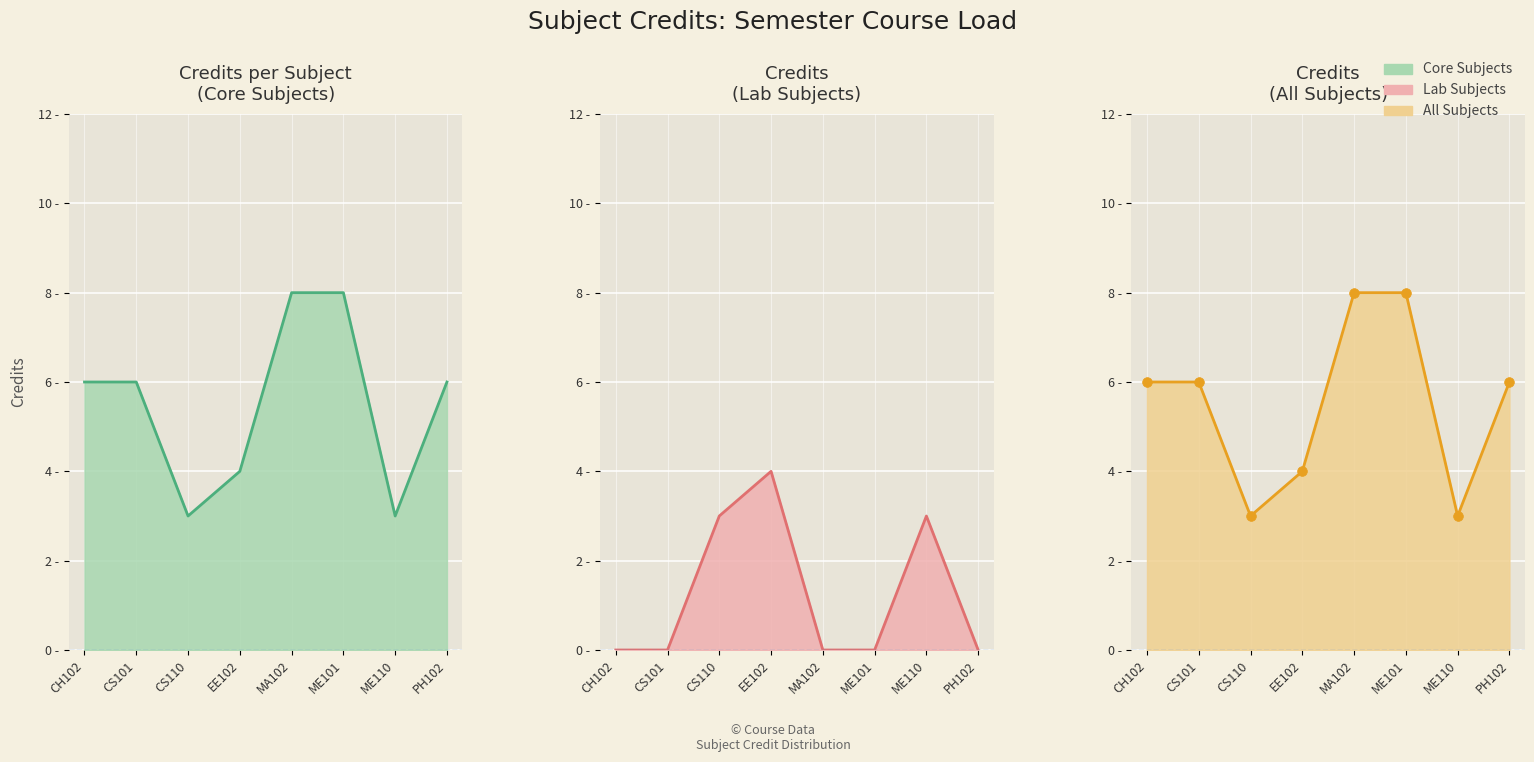

What is the greatest value displayed?

8